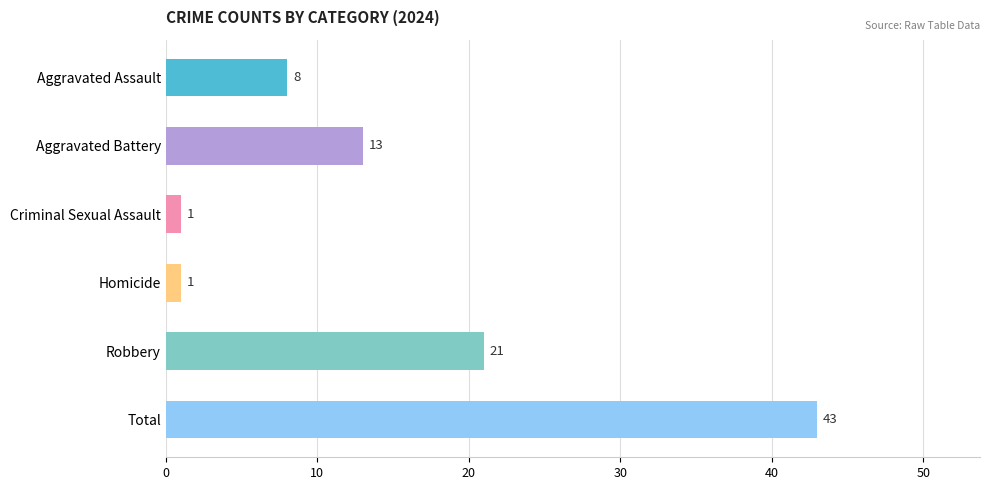

What is the label of the 2nd bar from the top?

Aggravated Battery